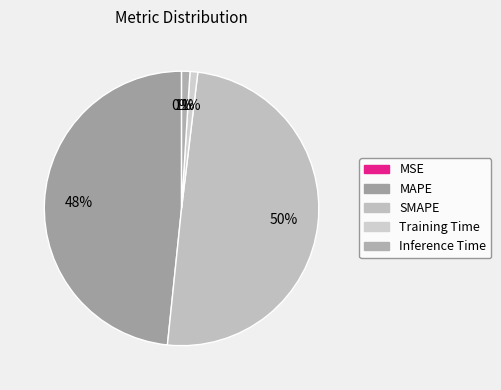

What is the largest slice in the pie chart?

SMAPE